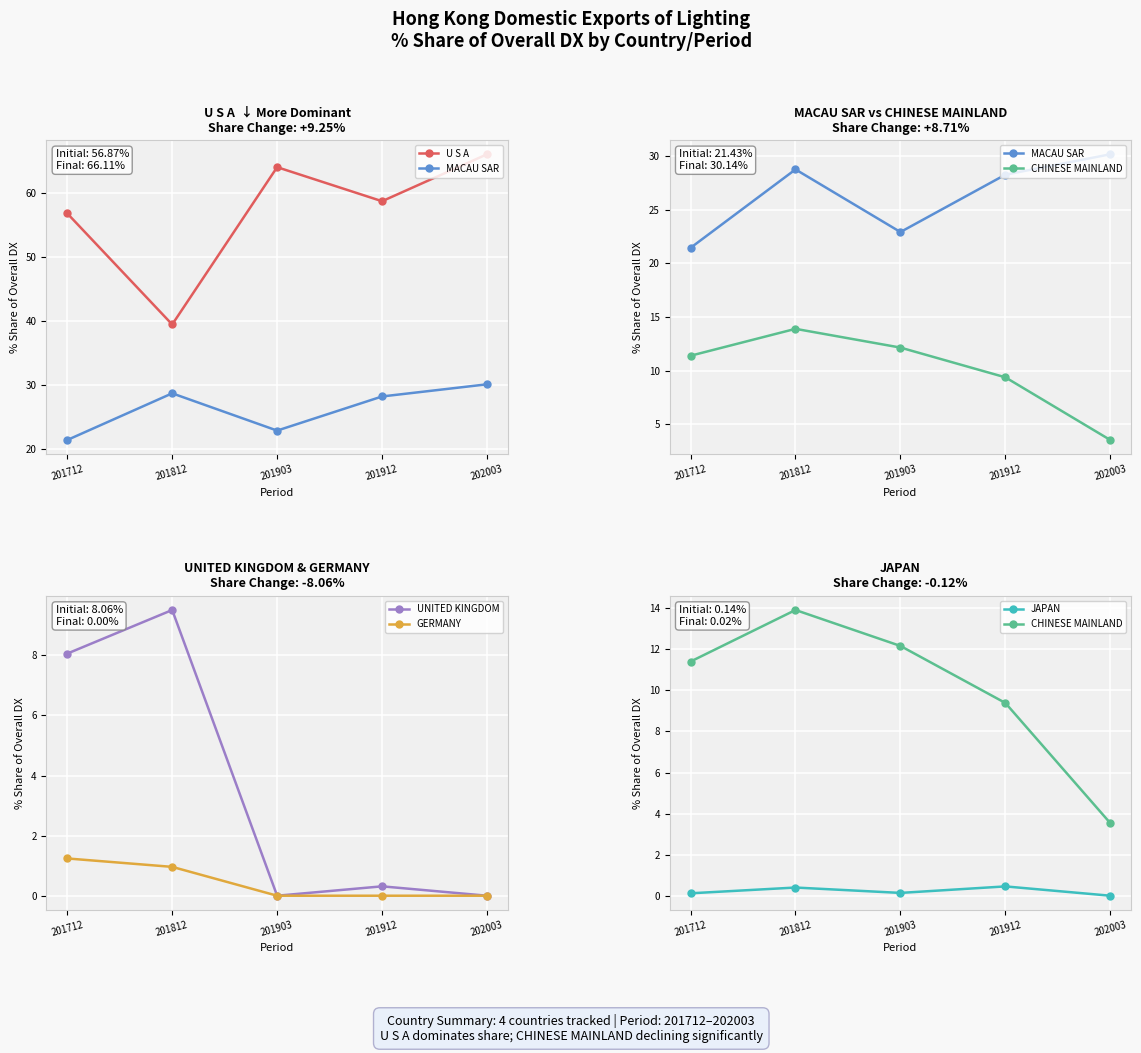

The value of GERMANY at 201712 is 1.6. True or false?

False